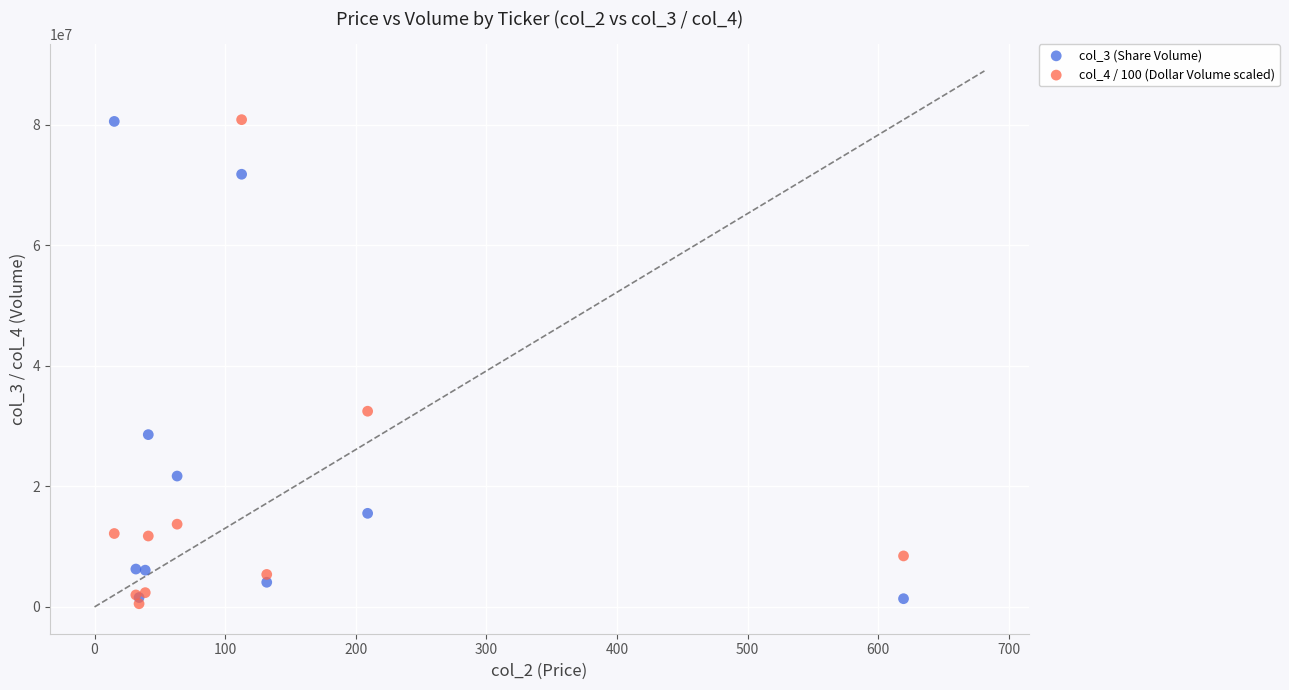

What is the X range (max minus min) for the scatter plot?

604.3